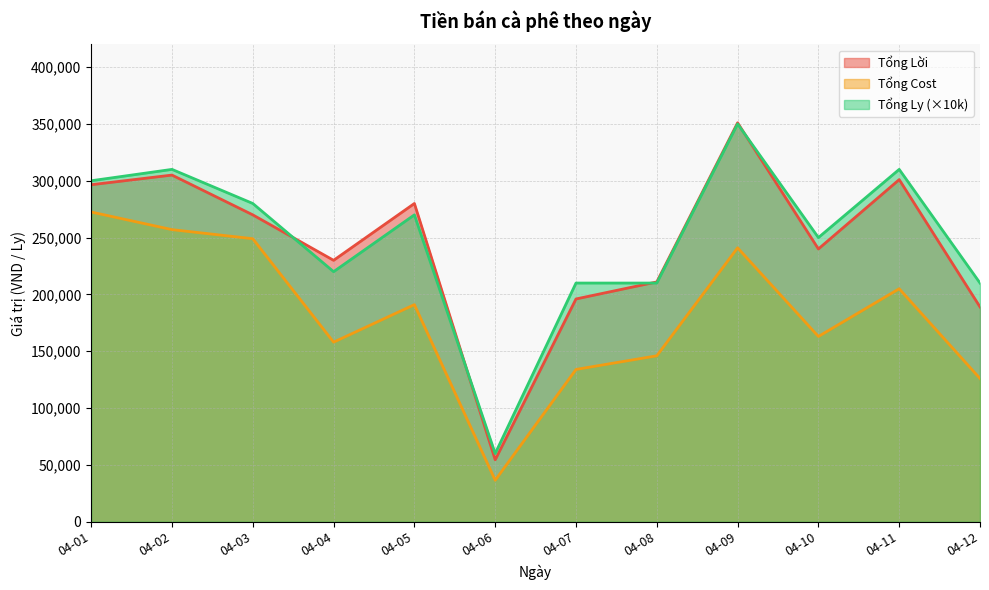

Which has a higher value, 04-12 or 04-01?

04-01